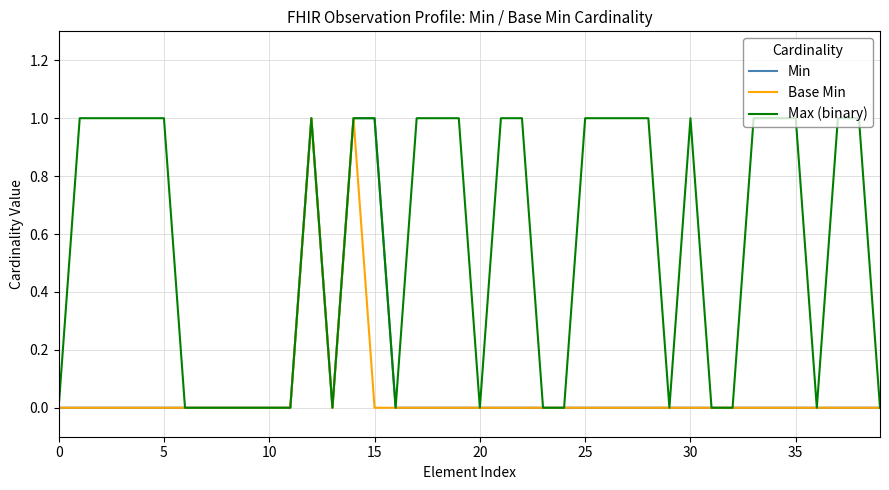

How many series are shown in this chart?

3